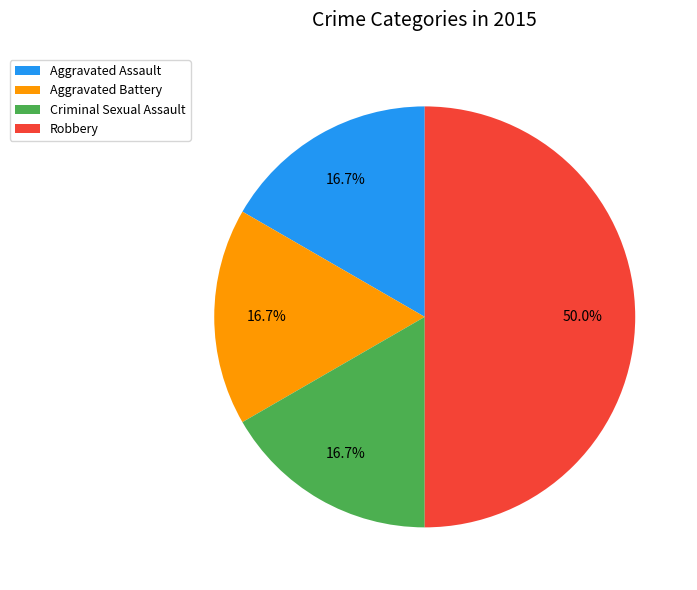

To the nearest percent, what is the combined percentage of Criminal Sexual Assault and Aggravated Battery?

33%